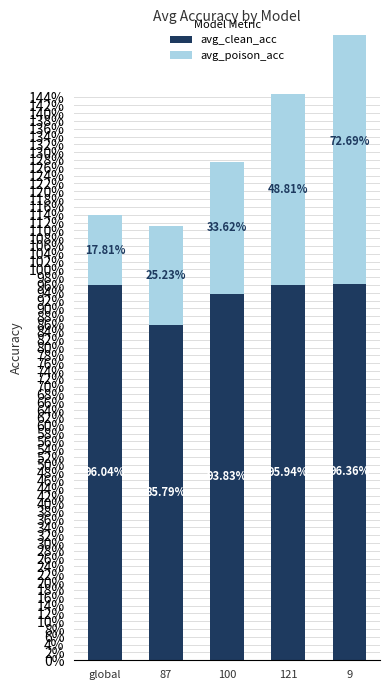

True or false: avg_clean_acc has a value of 1.0 at 9.

True